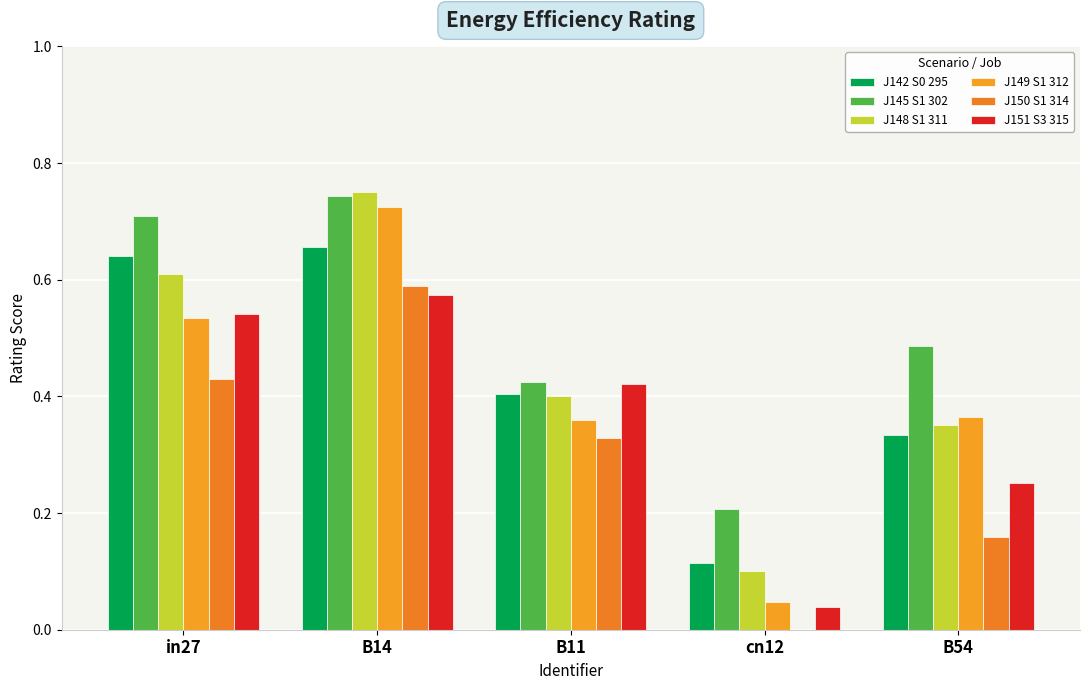

Count the number of data series in this chart.

6